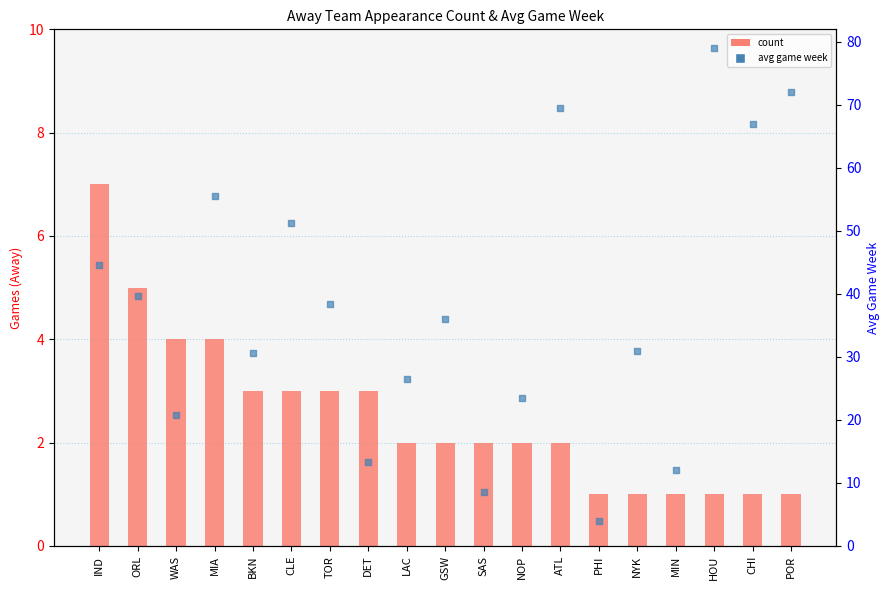

At which category is the sum across all series the highest?

HOU